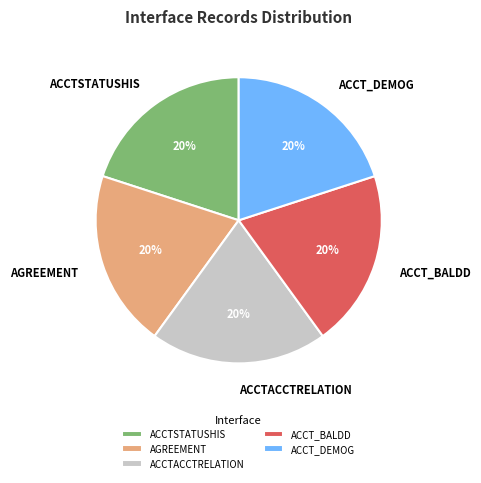

Is it true that ACCTSTATUSHIS is 20% of the pie?

True